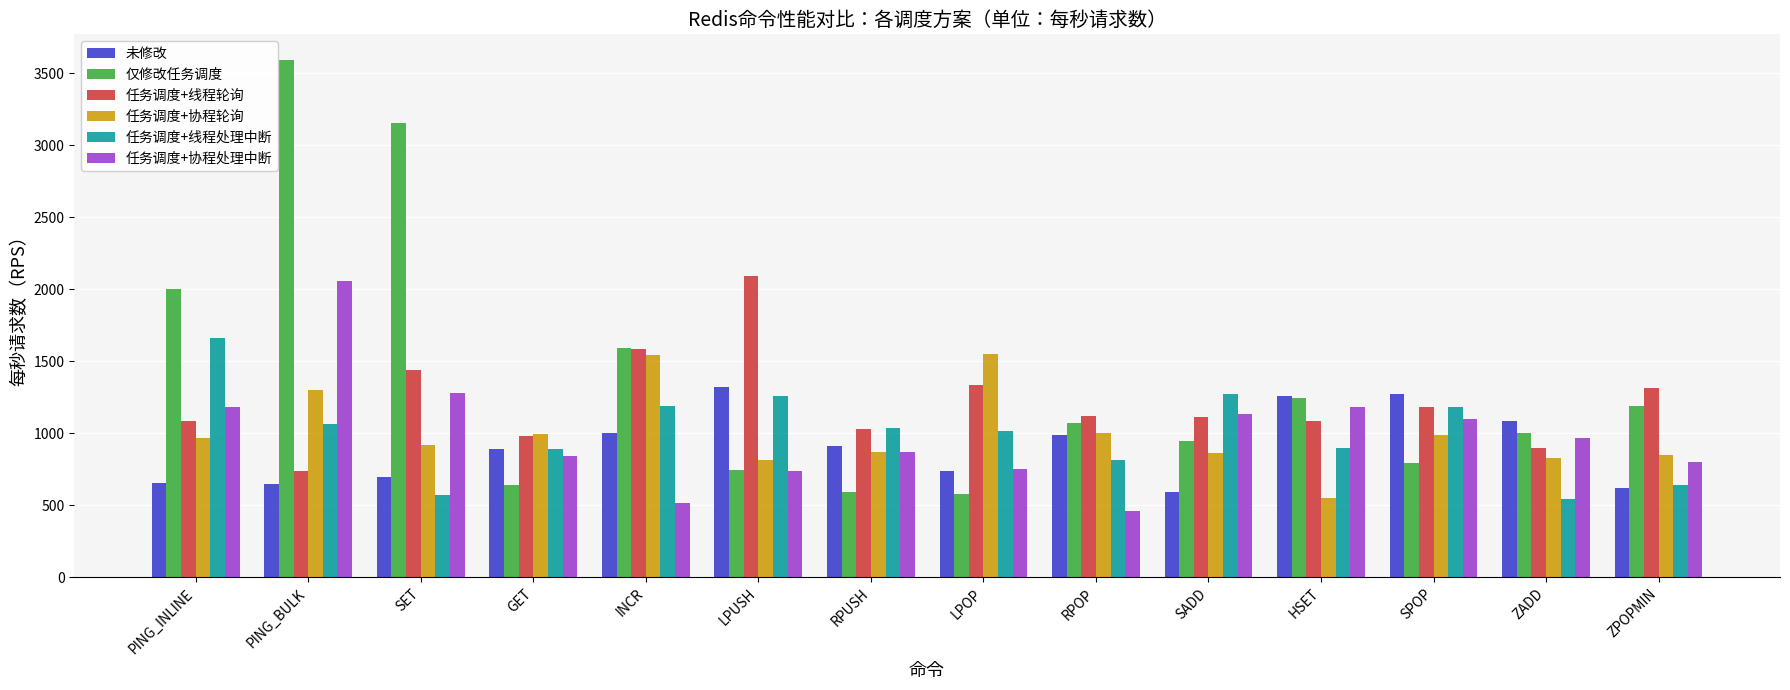

What is the difference between the maximum and minimum values in the 未修改 series?

728.4